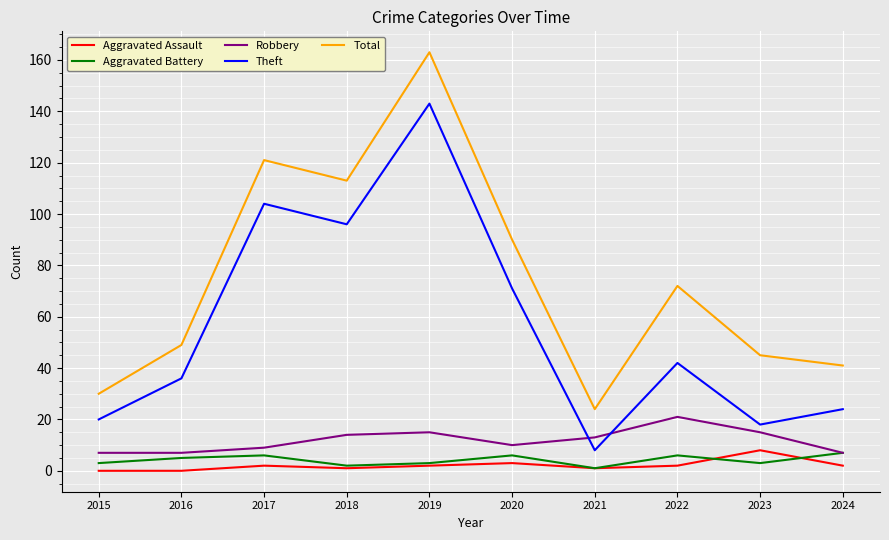

What is the lowest value of the Total series?

24